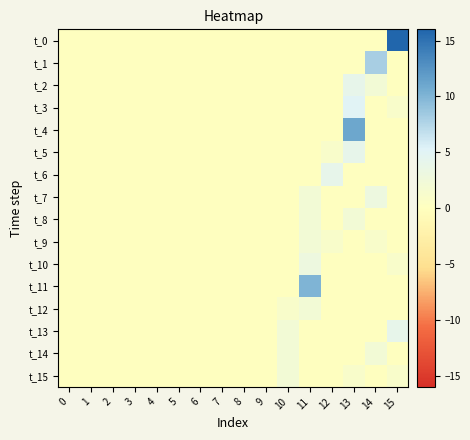

Which category has the highest value across all series?

15